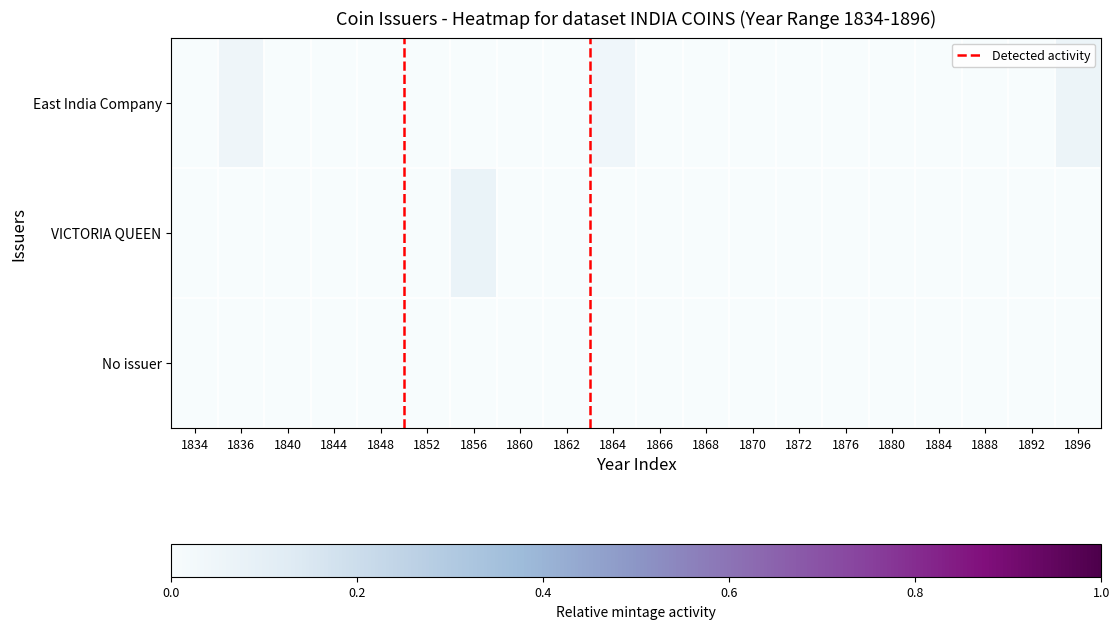

What is the difference between the maximum and minimum values in the East India Company series?

0.1